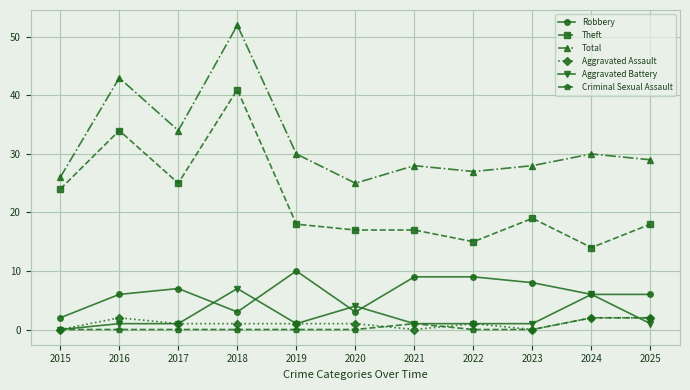

What is the average value of the Aggravated Assault series?

1